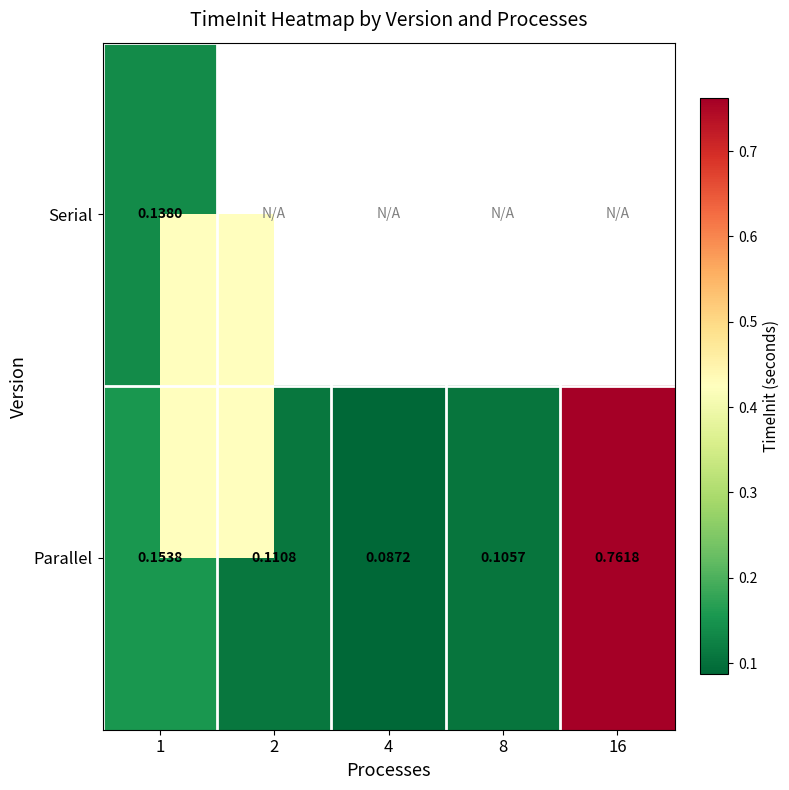

What is the difference between the Parallel values at 4 and 1?

0.1